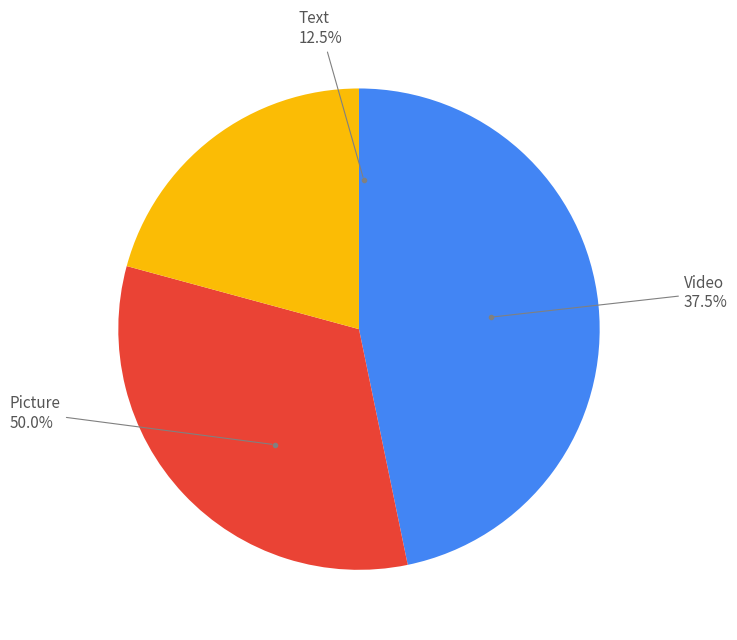

How many segments does this pie chart have?

3